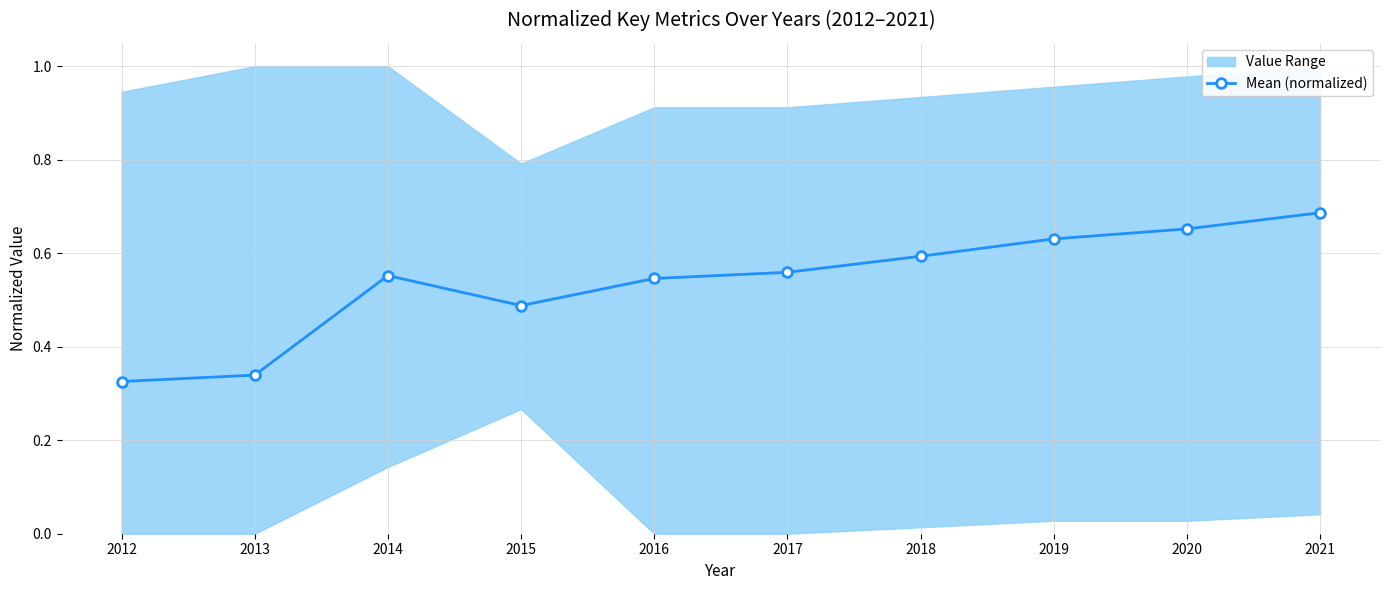

Rank the categories by value from lowest to highest.

2012, 2013, 2015, 2016, 2014, 2017, 2018, 2019, 2020, 2021